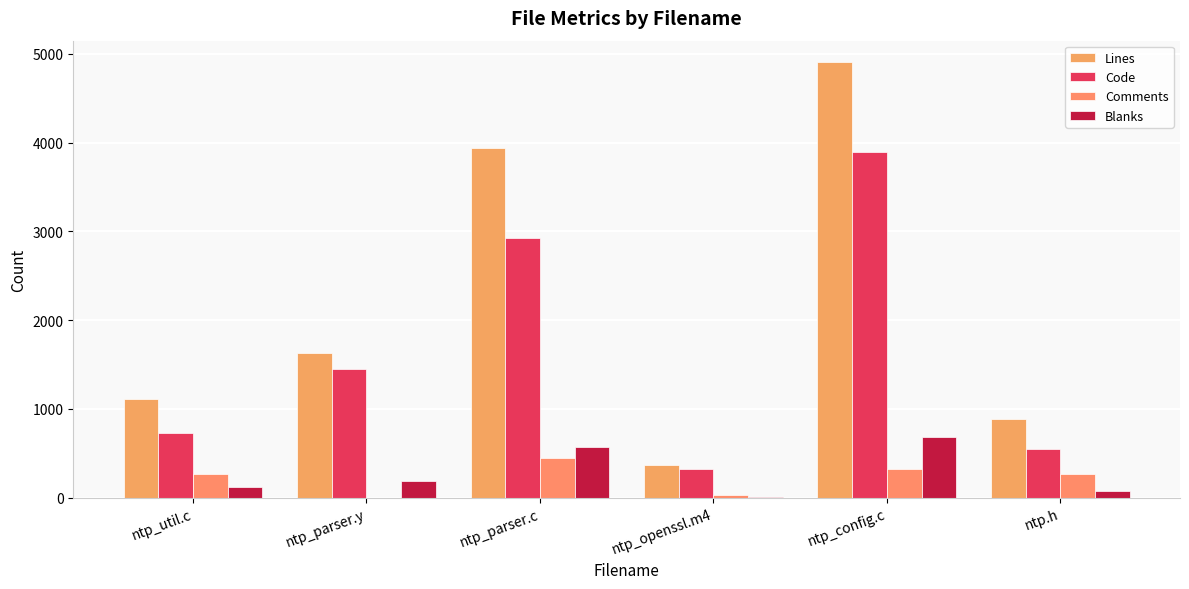

What are all the series names shown in the legend?

Lines, Code, Comments, Blanks